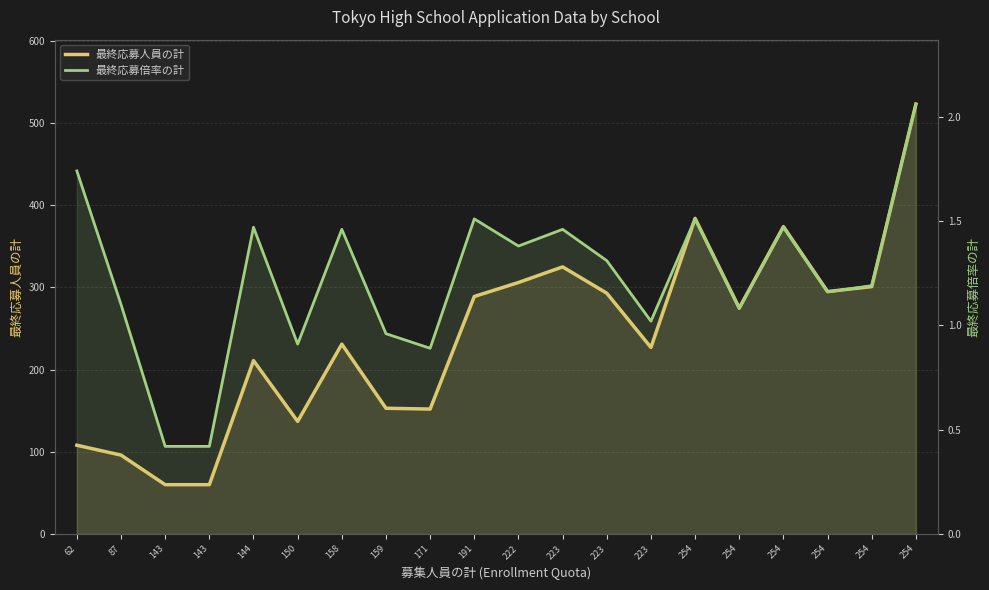

True or false: 最終応募人員の計 has more than 2 points higher than both neighbors.

True